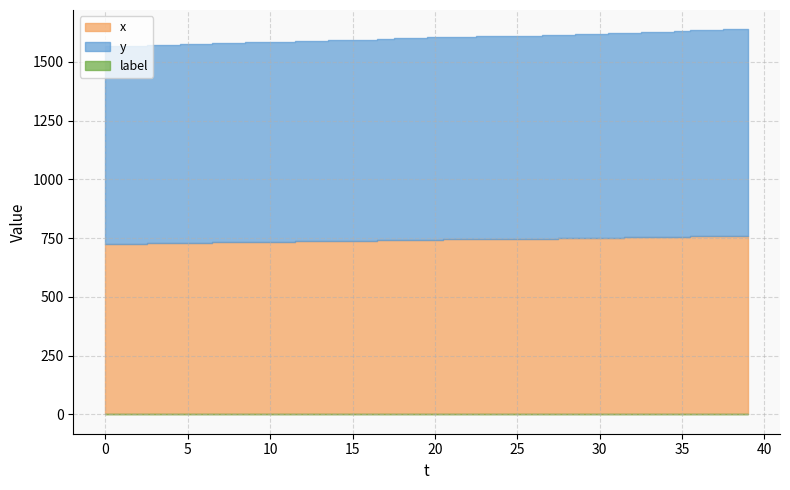

How many distinct data groups are displayed?

3